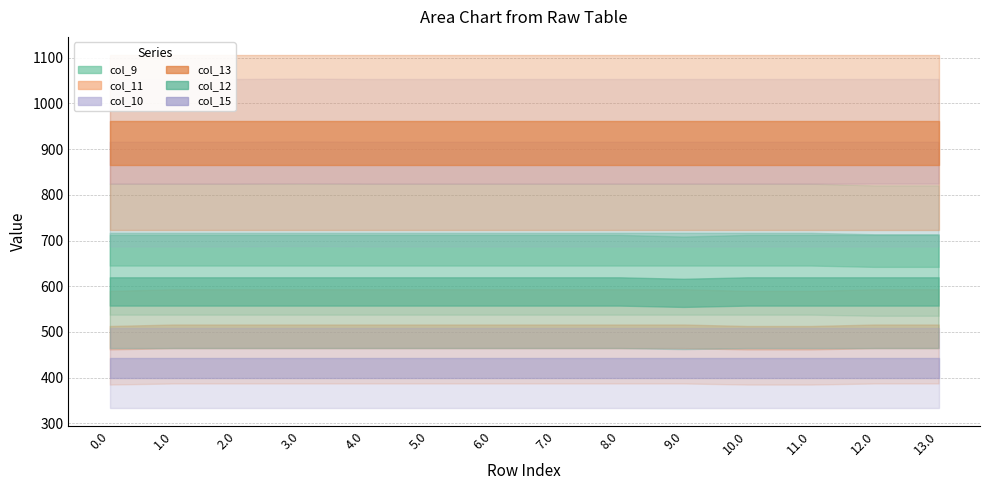

What is the maximum value for col_9?

716.9